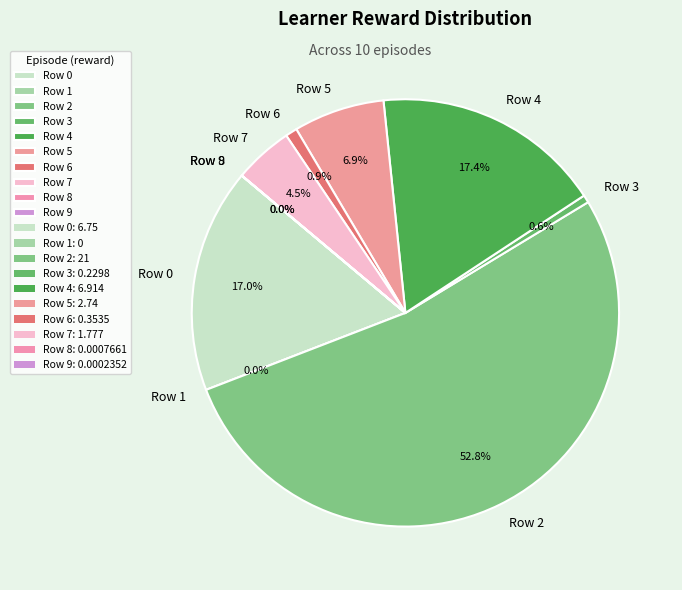

Is there any slice that represents more than half of the pie?

Yes